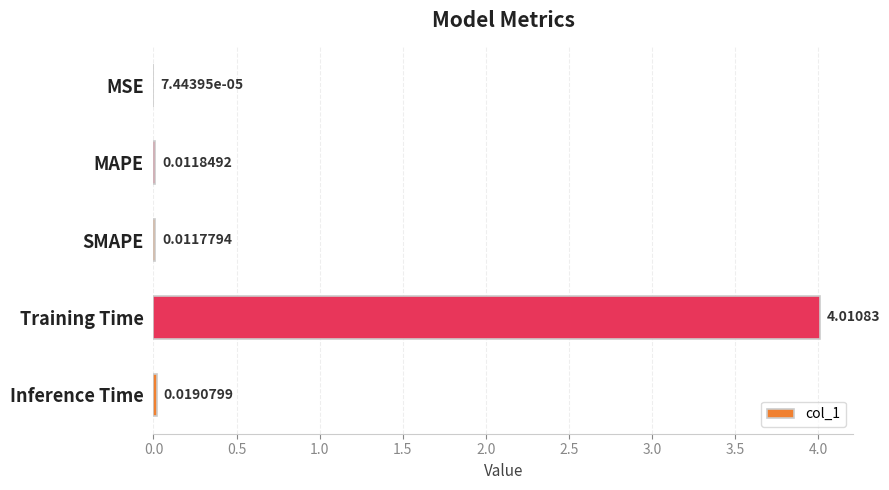

What is the change in value from Training Time to Inference Time?

-4.0